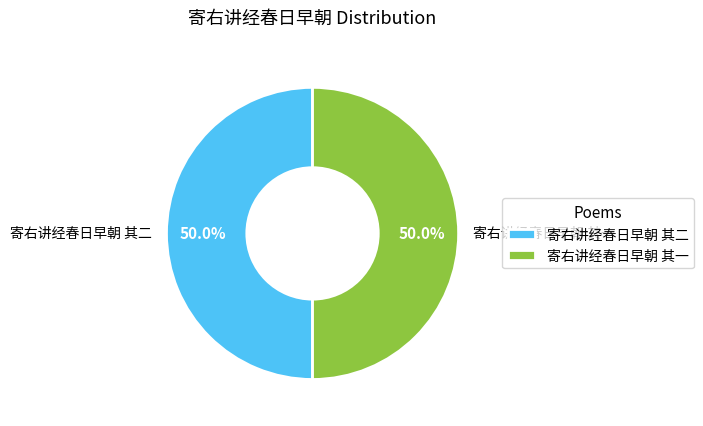

What is the ratio of the value at 寄右讲经春日早朝 其二 to the value at 寄右讲经春日早朝 其一?

1.0